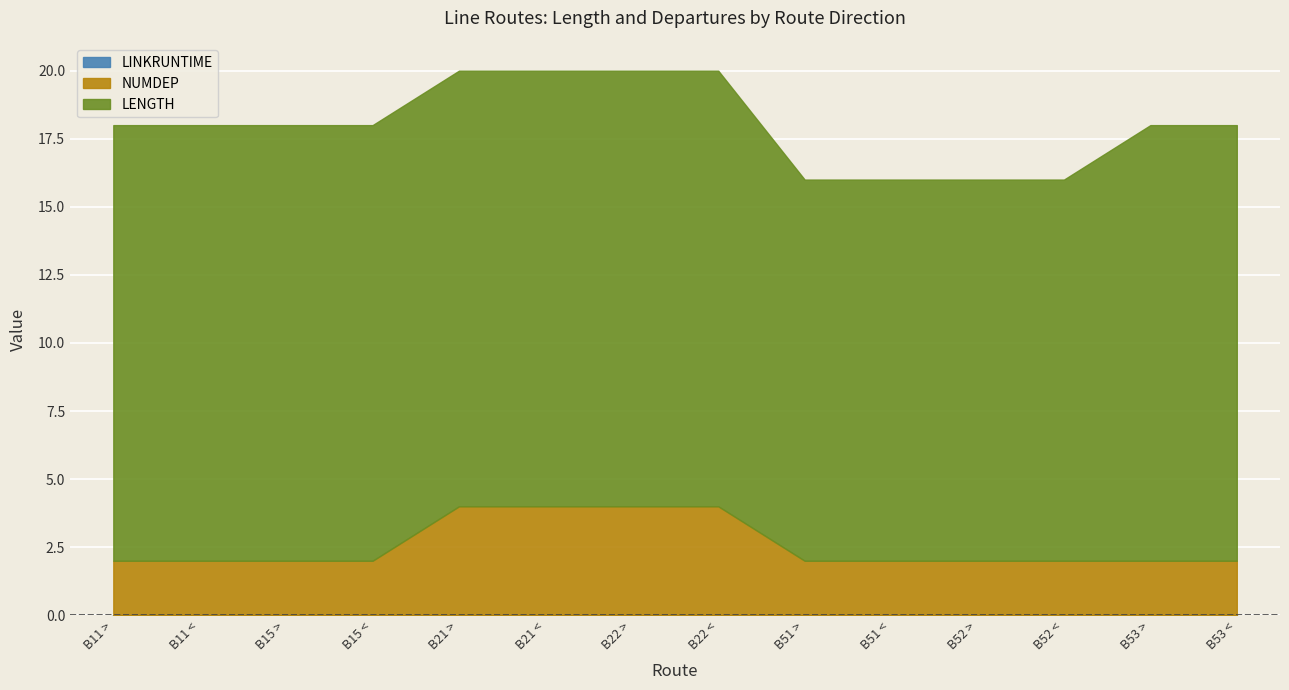

What is the highest value of the LENGTH series?

16